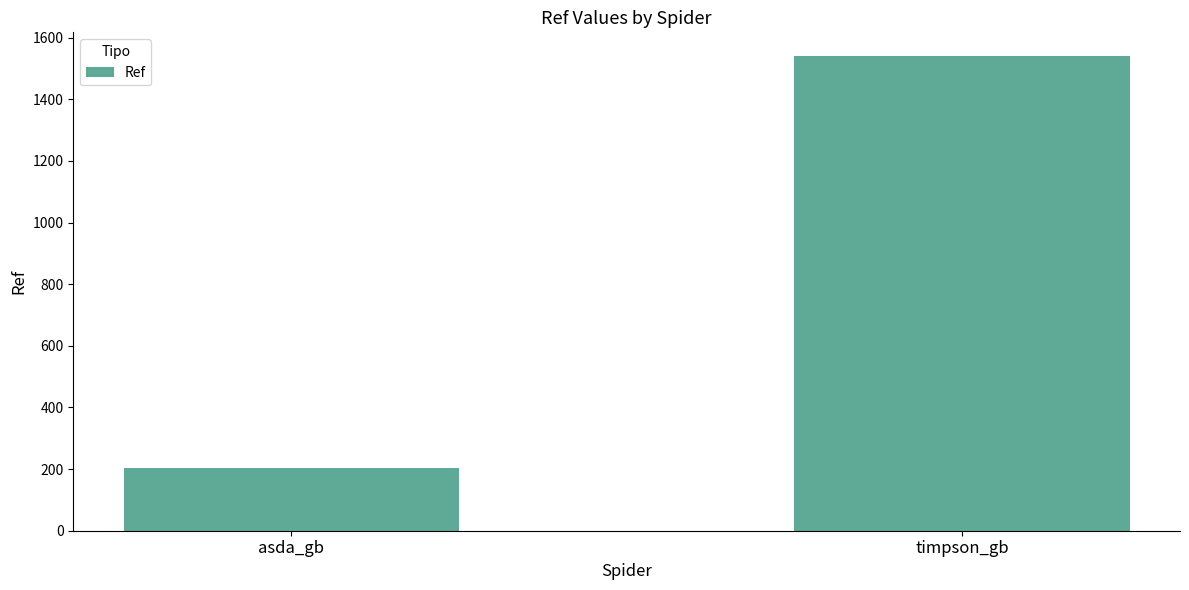

What is the label of the 2nd bar from the right?

asda_gb